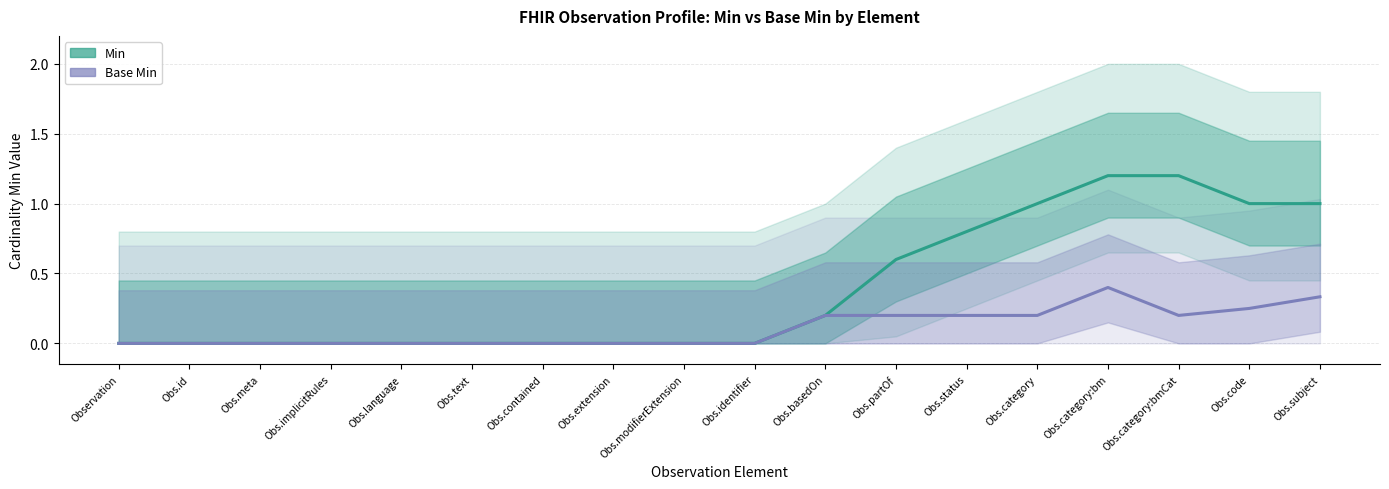

Between Obs.basedOn and Obs.partOf, which is larger?

Obs.partOf